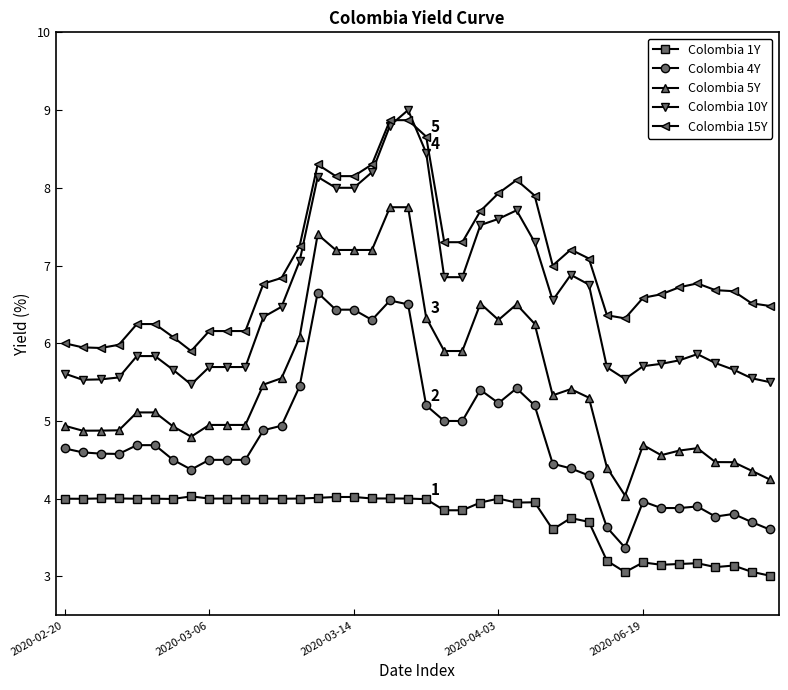

What are all the series names shown in the legend?

Colombia 1Y, Colombia 4Y, Colombia 5Y, Colombia 10Y, Colombia 15Y